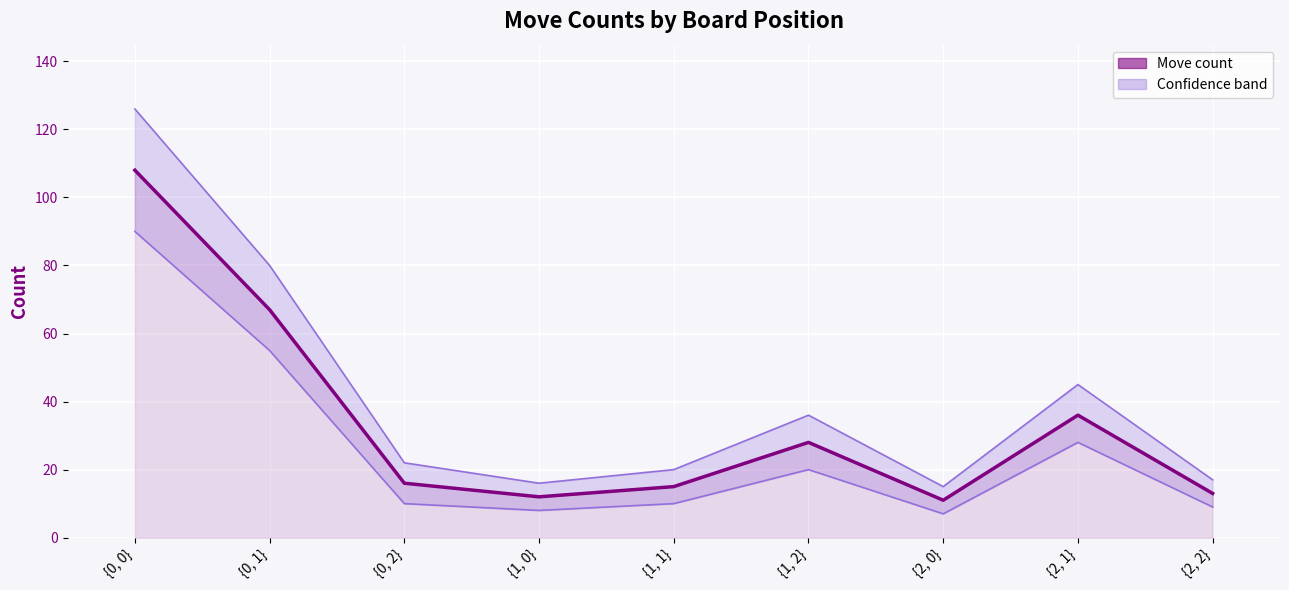

What is the average value of the Lower bound series?

26